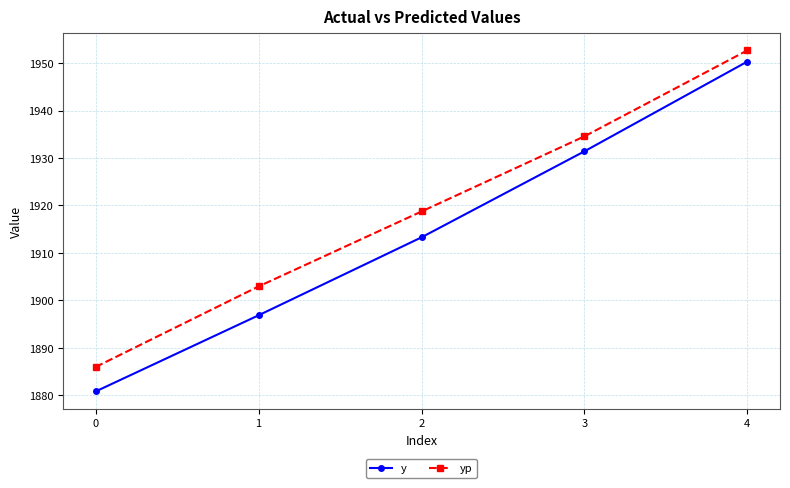

Reading left to right, extract all data points from this chart.

y: 0=1880.8	1=1896.9	2=1913.3	3=1931.4	4=1950.3
yp: 0=1886.0	1=1902.9	2=1918.7	3=1934.6	4=1952.7